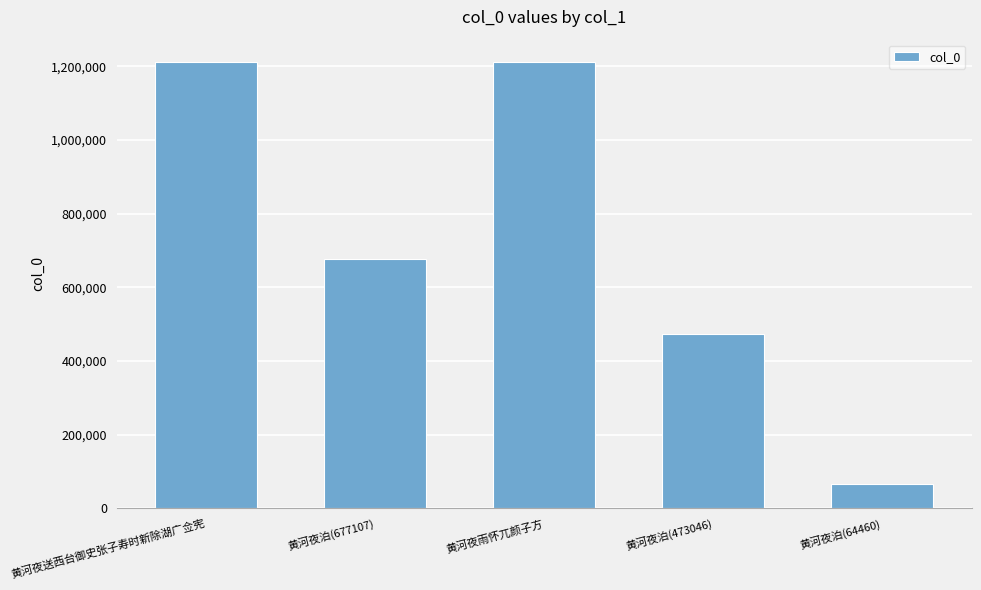

Where does the data first go above 677107?

黄河夜送西台御史张子寿时新除湖广佥宪